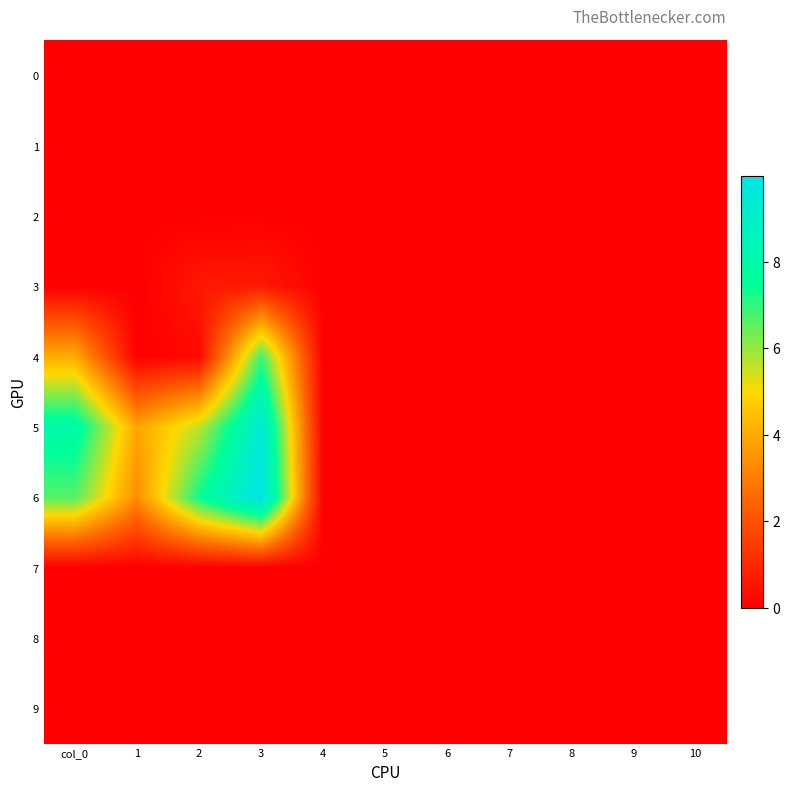

Rank the series by their maximum value, from lowest to highest.

0, 1, 2, 7, 8, 9, 3, 4, 5, 6